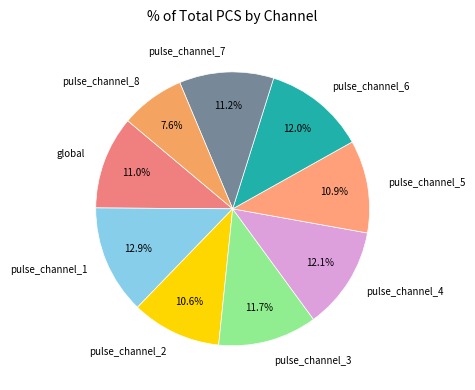

Is it true that pulse_channel_2 is 11% of the pie?

True